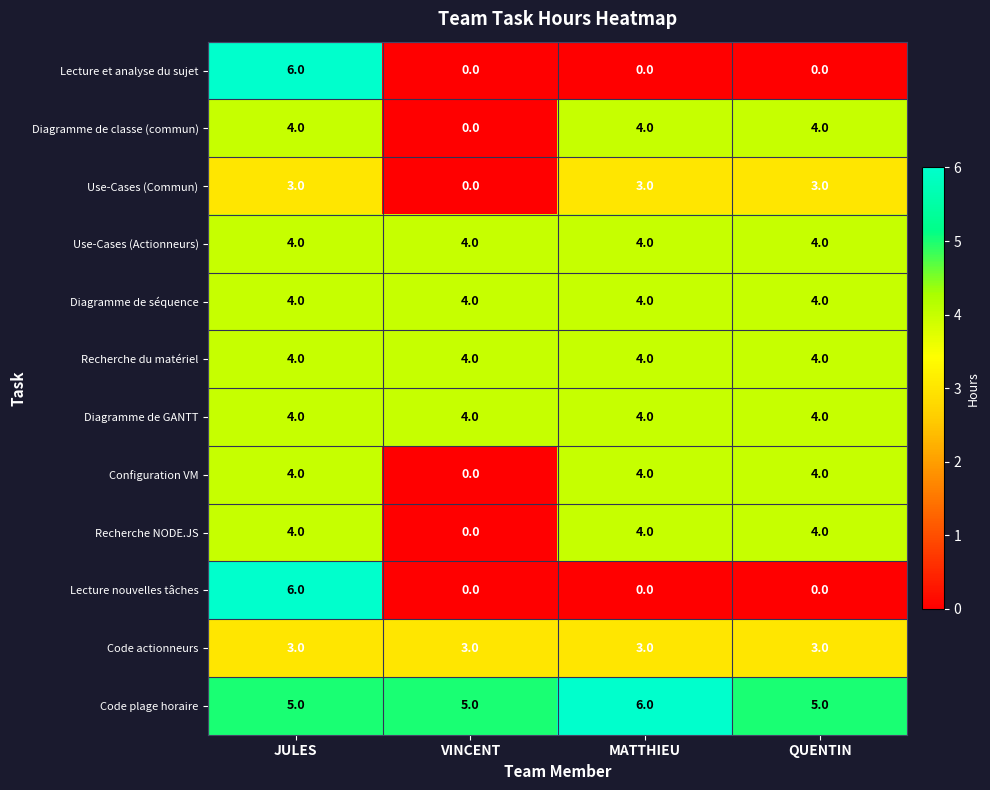

What is the difference between the highest and lowest values at QUENTIN?

5